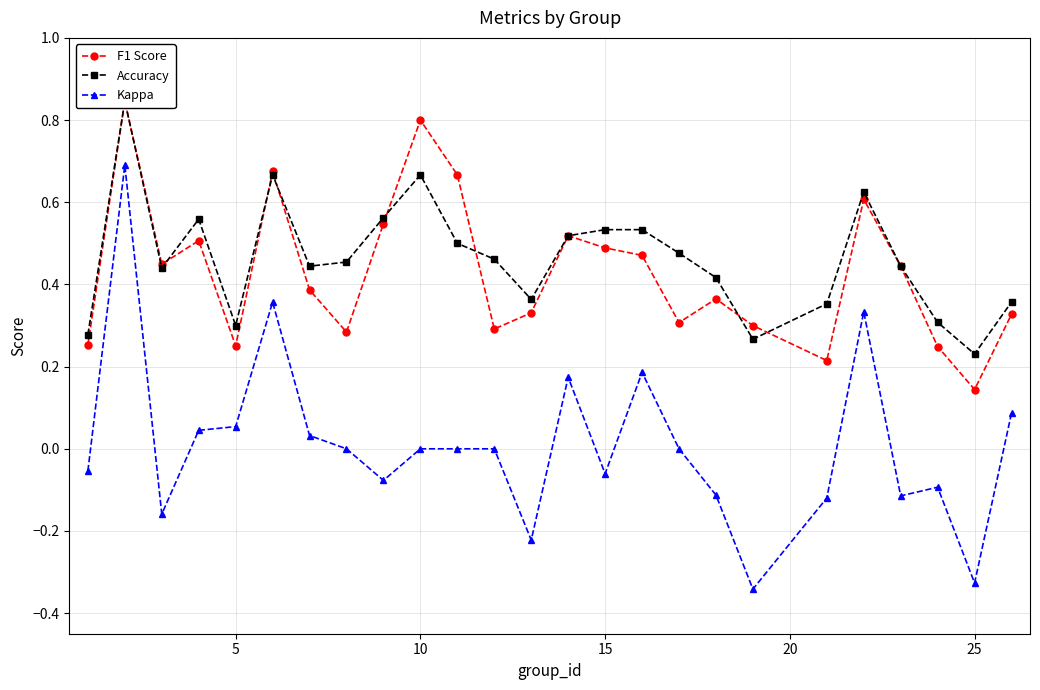

What is the value of the Accuracy point at the 1st from the left?

0.3